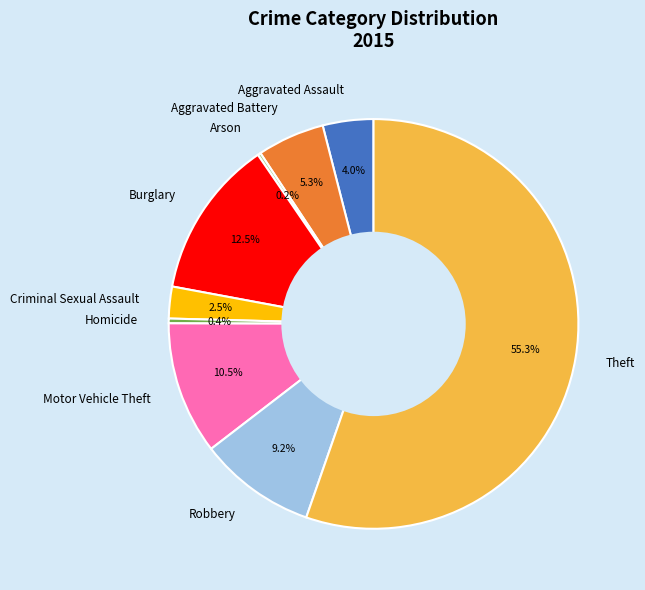

Is it true that Homicide is 0% of the pie?

True